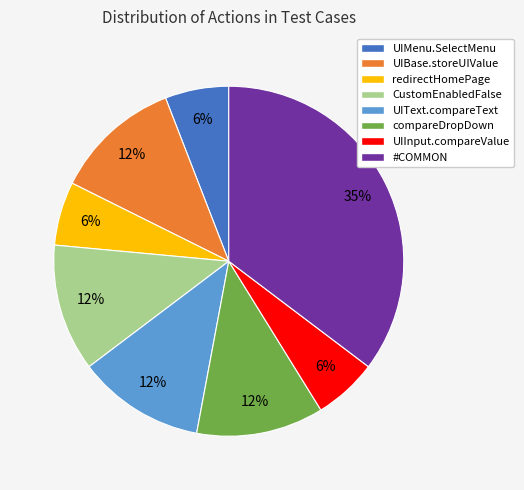

True or false: UIBase.storeUIValue accounts for 12% of the total.

True